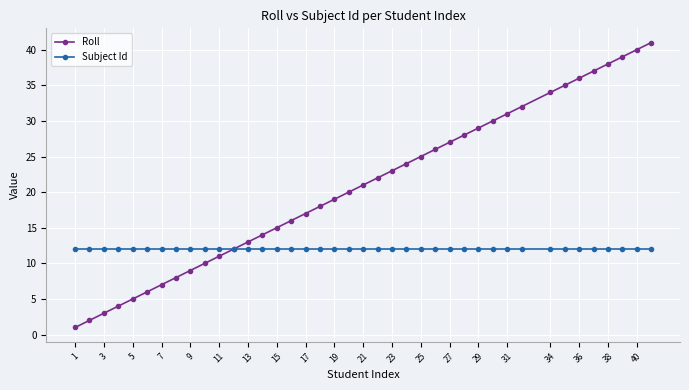

Which series has the largest total across all categories?

Roll